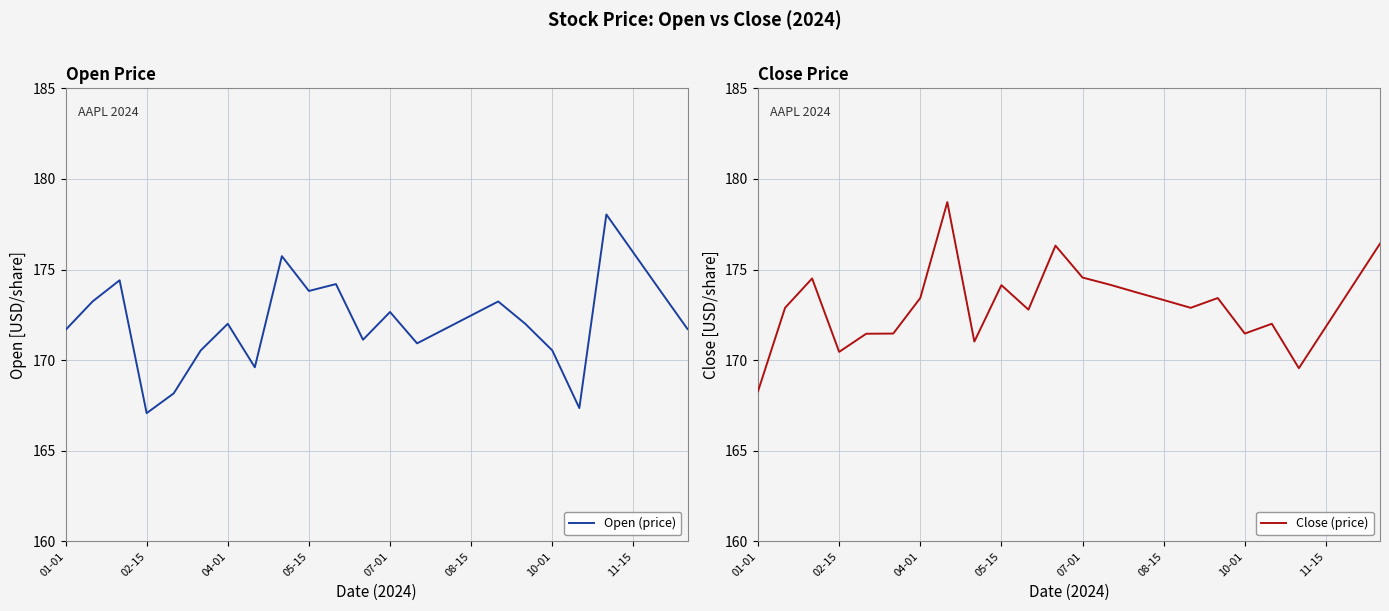

What is the difference between the maximum and minimum values in the Close (price) series?

10.4